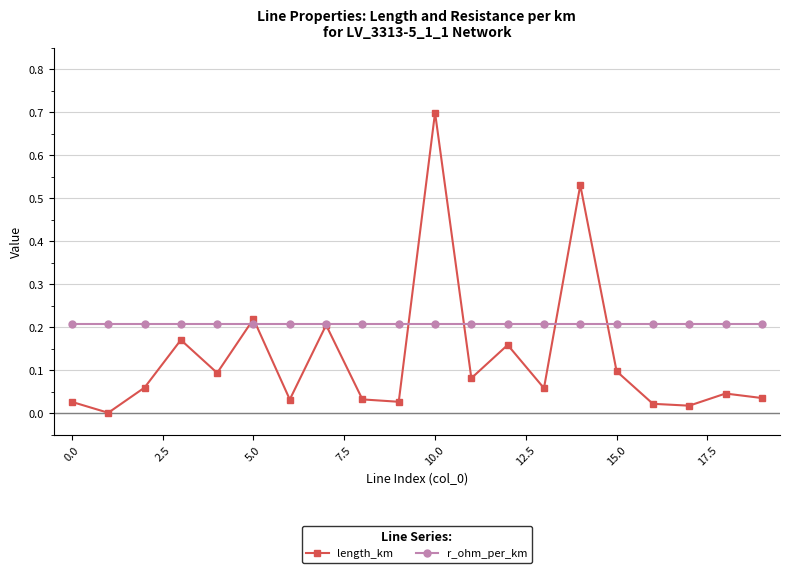

What is the maximum value for length_km?

0.7